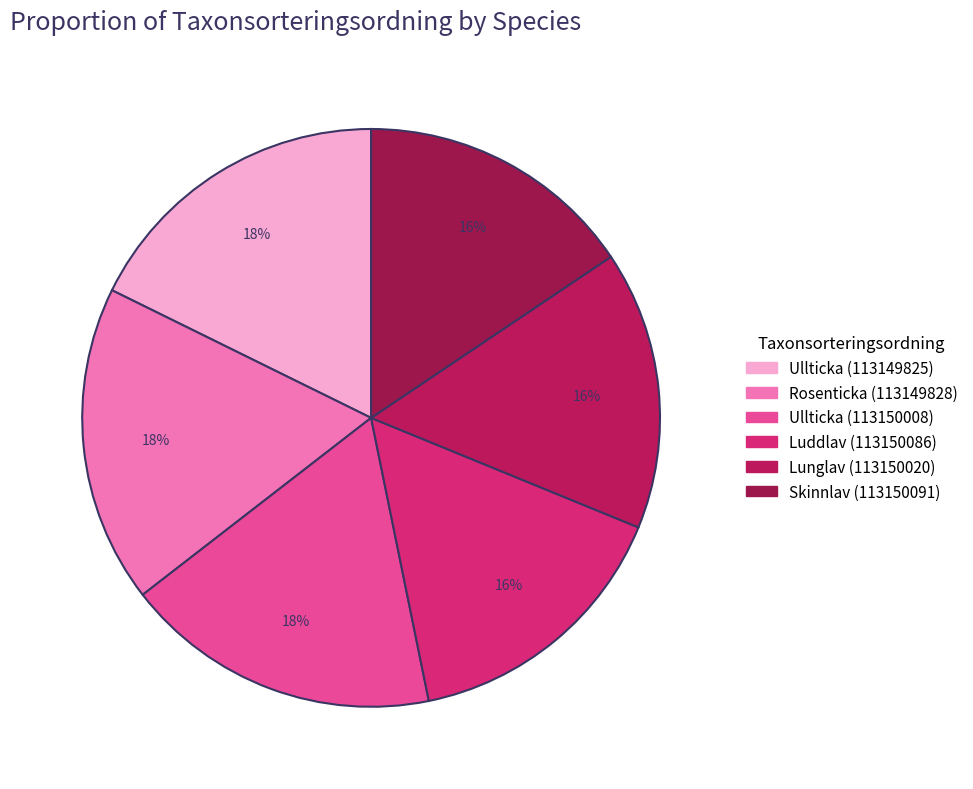

Which category has the smallest portion of the pie?

Skinnlav (113150091)